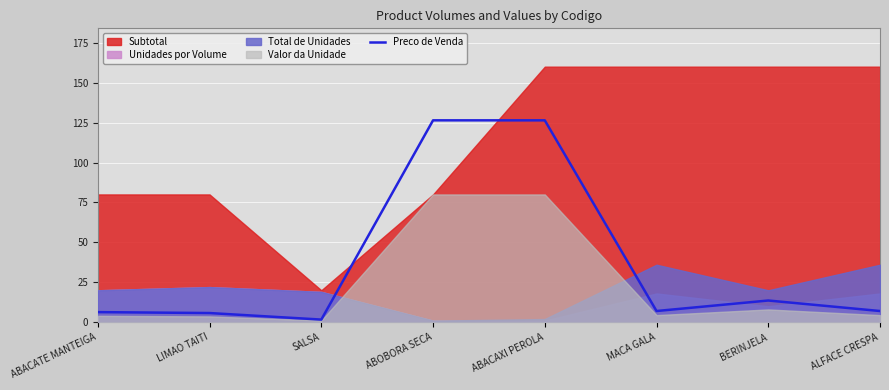

Is it true that the value at ABACATE MANTEIGA is 3.6?

False